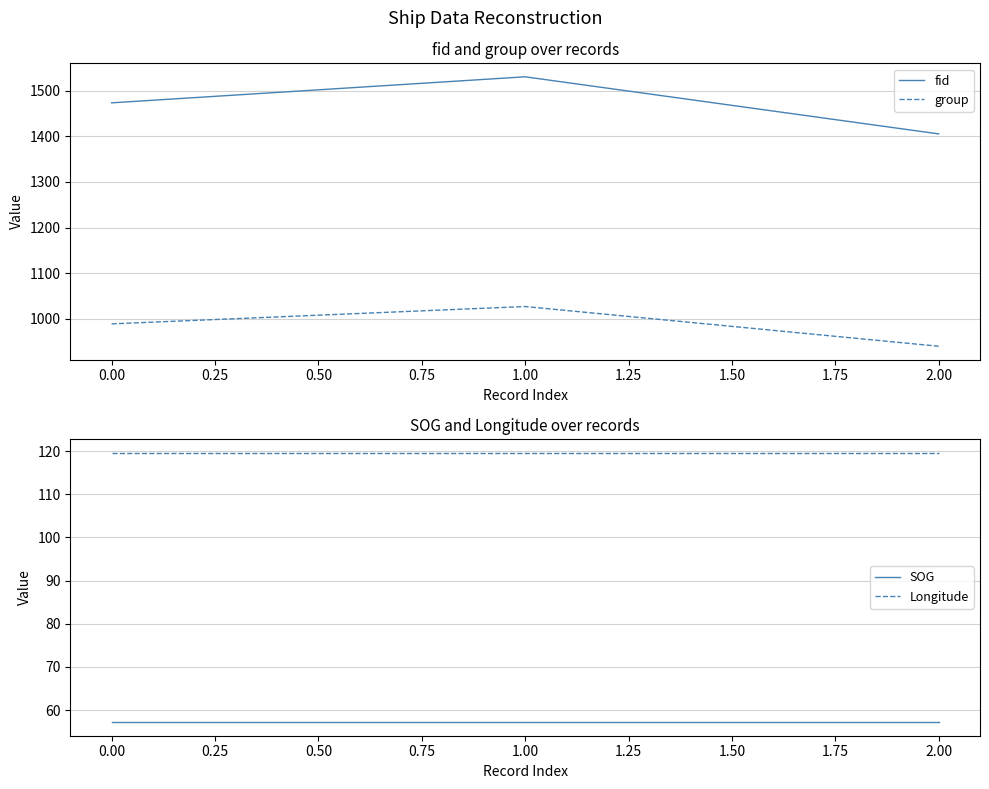

The value of group at 1.00 is 1587. True or false?

False